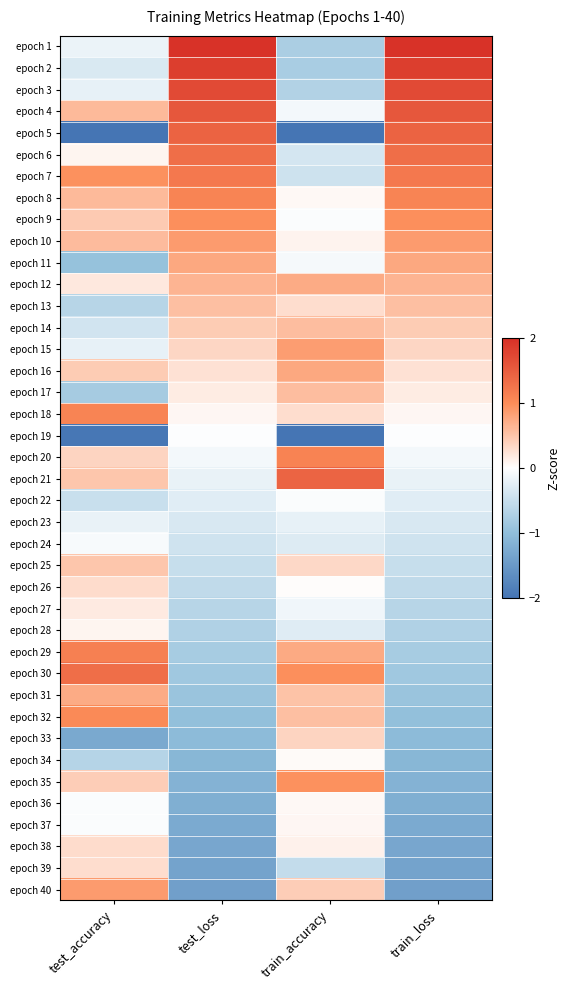

What is the difference between the highest and lowest values at test_accuracy?

3.3